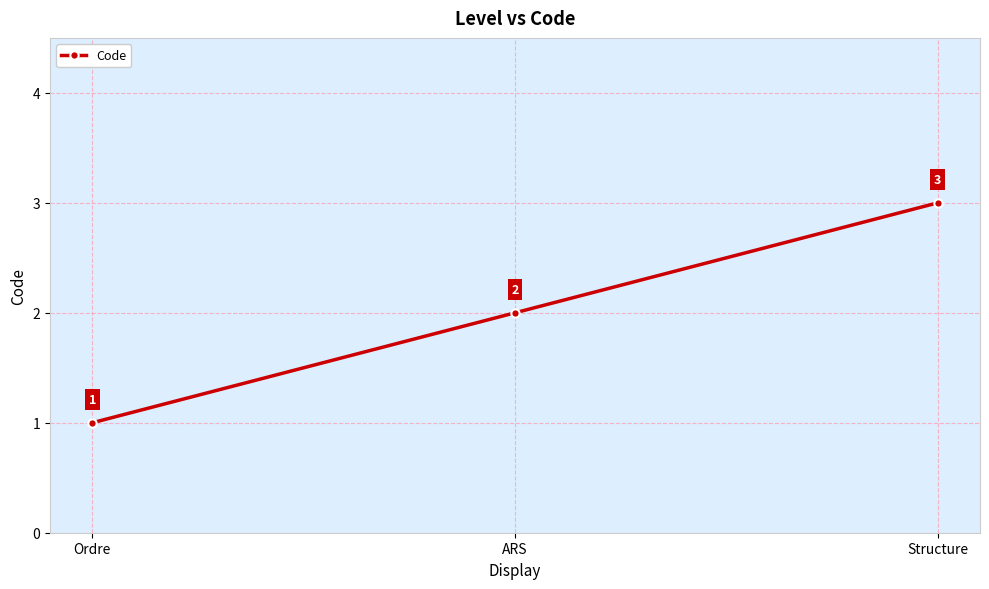

What is the sum of all values?

6